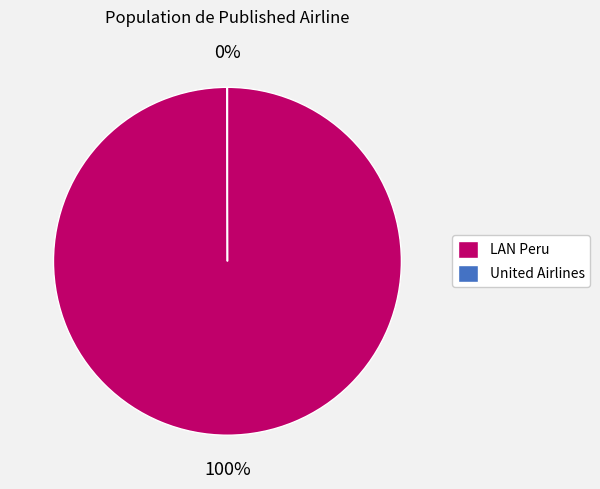

Which slice is the largest?

LAN Peru